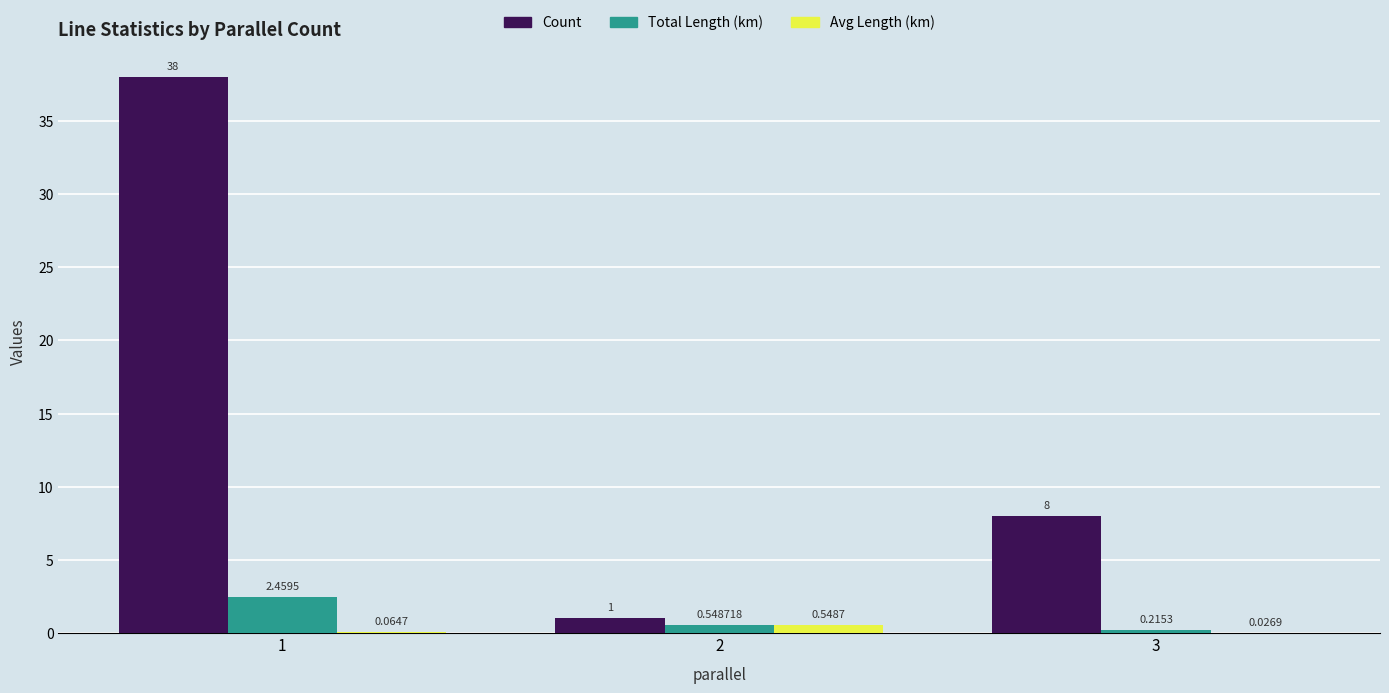

Is the value of Total Length (km) at 2 greater than the value of Count at 2?

No